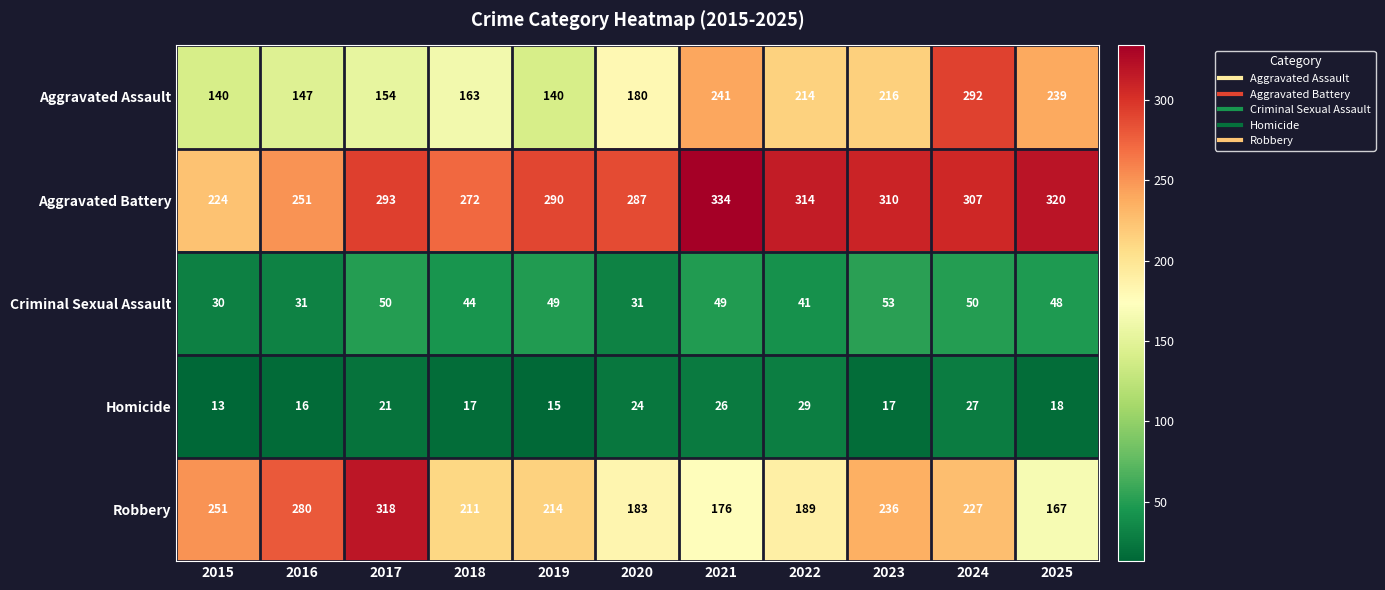

What is the total value across all series at 2022?

787